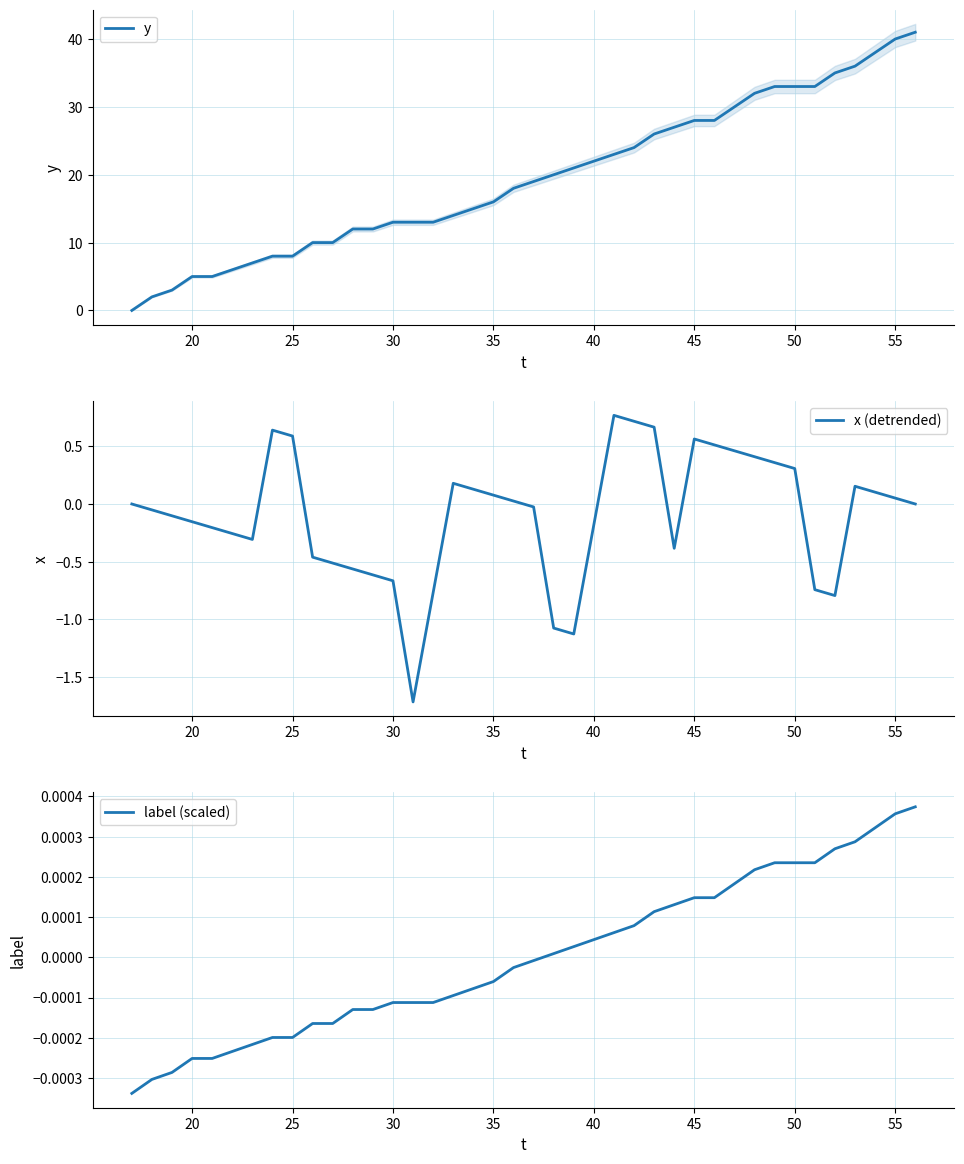

List the series in order of their peak value, highest first.

y, x (detrended), label (scaled)